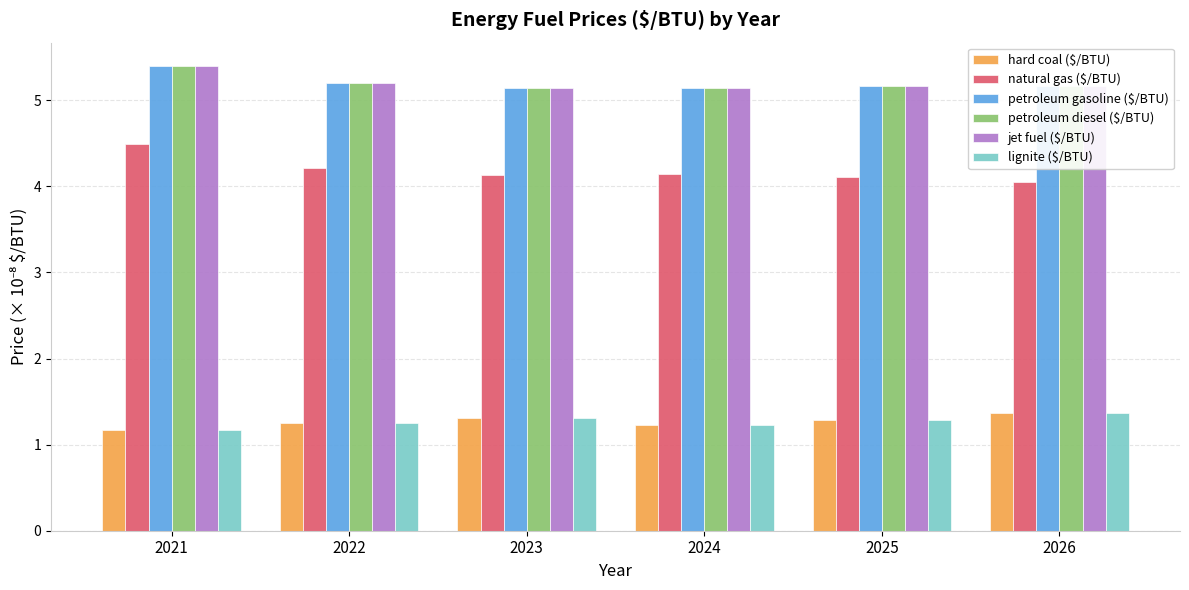

What is the total value across all series at 2022?

22.3